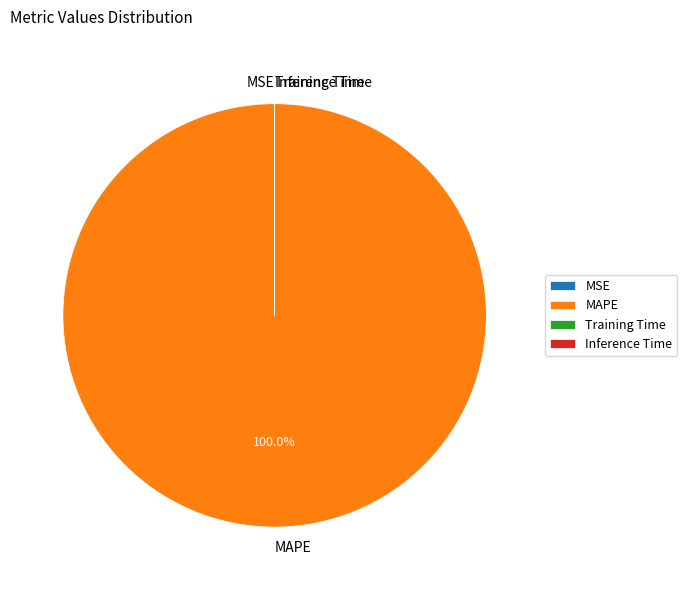

What is the majority slice?

MAPE